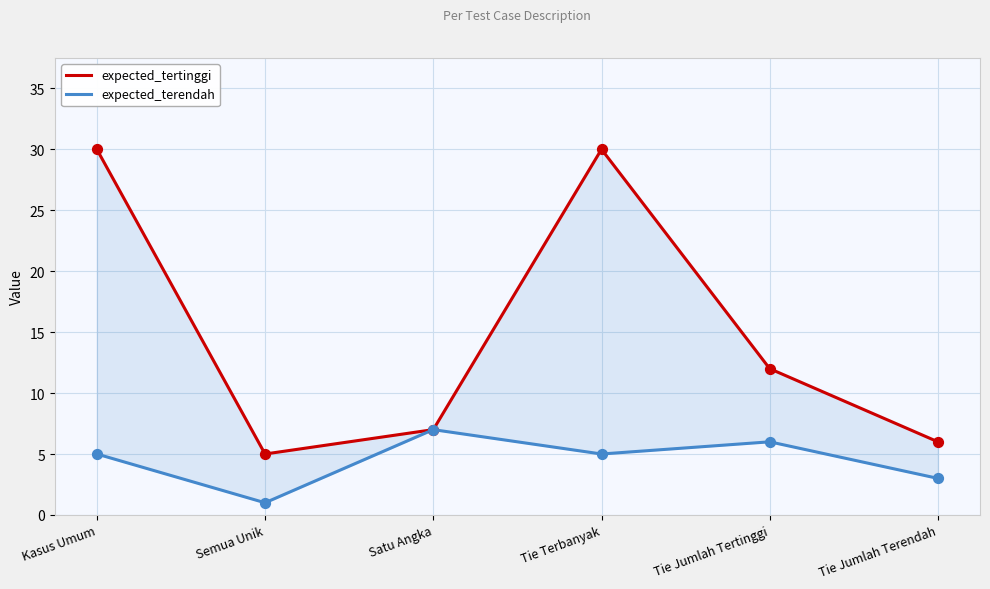

At which category is the sum across all series the highest?

Kasus Umum